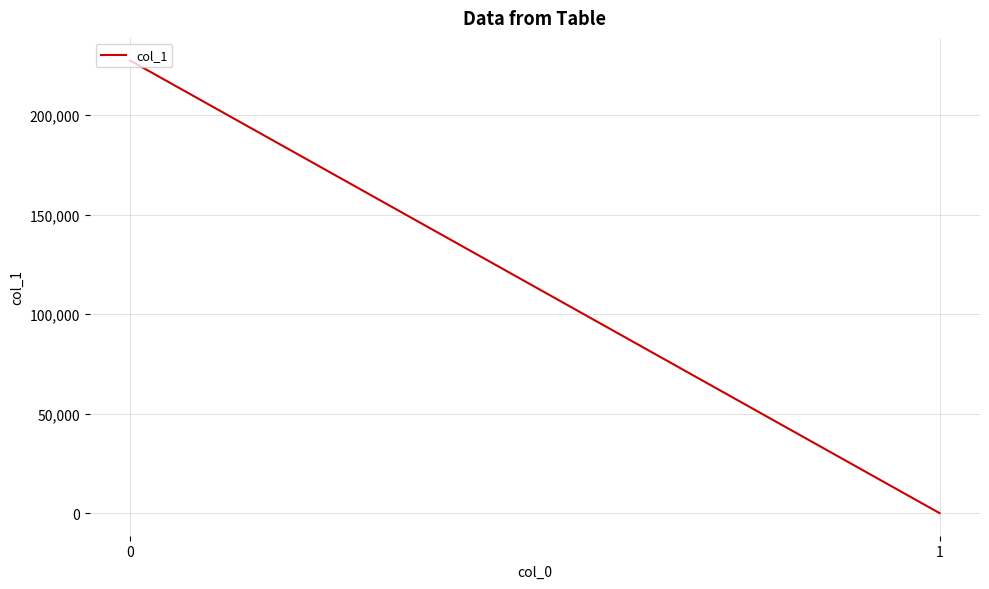

The value at 0 is 100787.0. True or false?

False